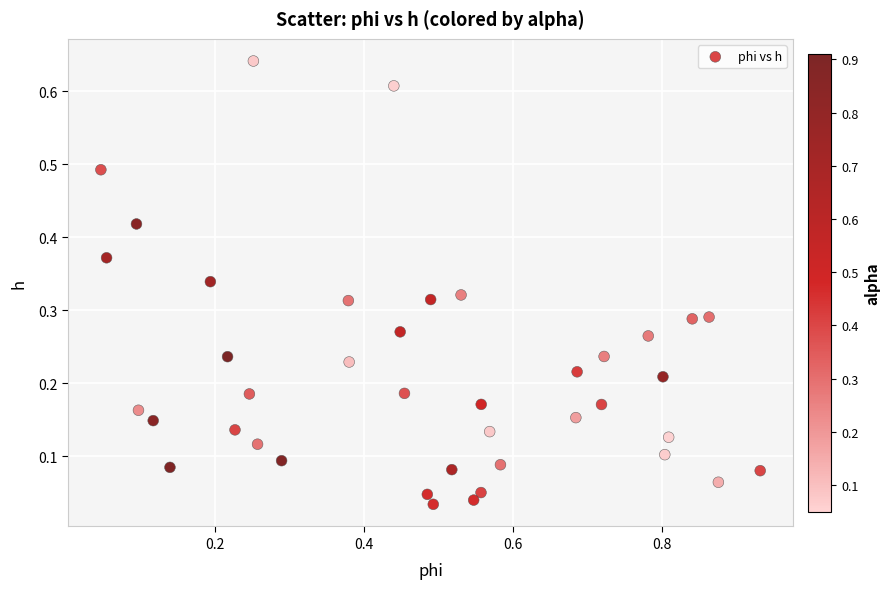

What is the range of X values (max minus min)?

0.9